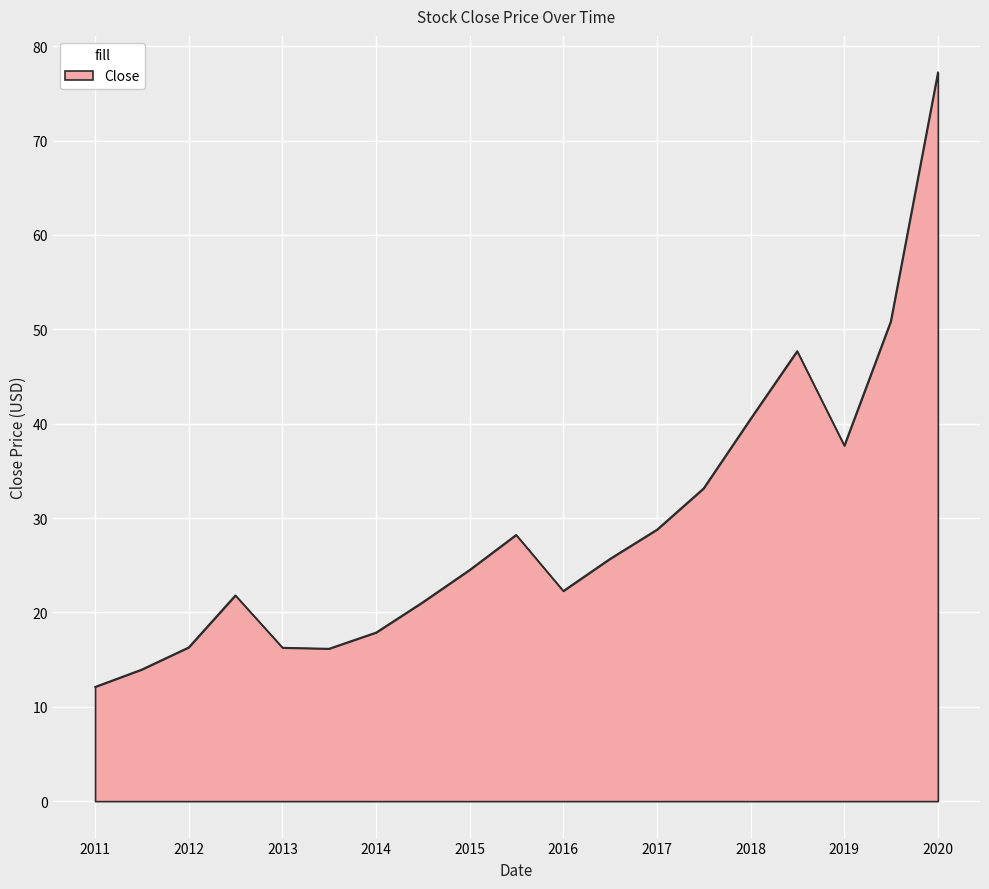

What is the smallest value displayed?

12.1